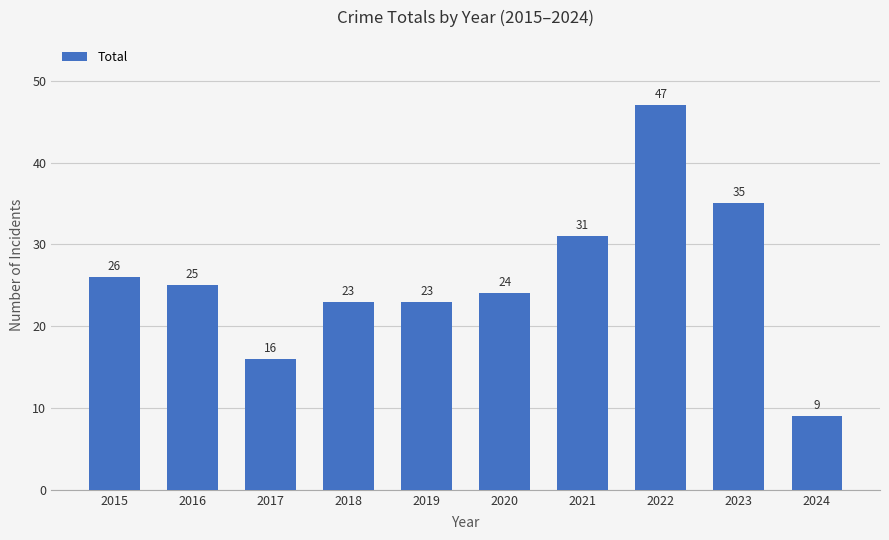

Count the number of data series in this chart.

1